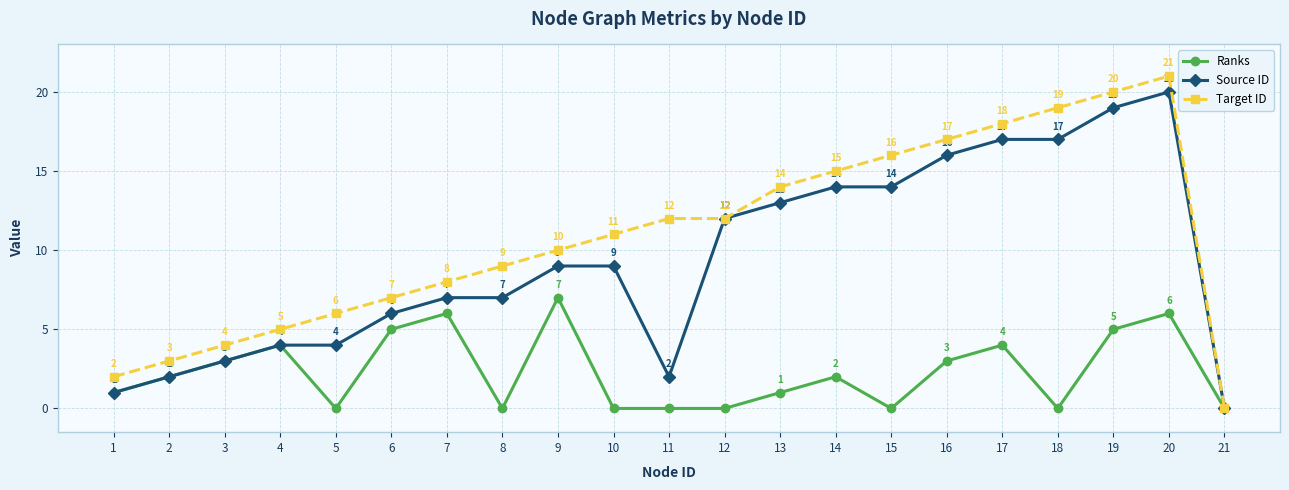

What is the value of the Target ID point at the 8th from the left?

9